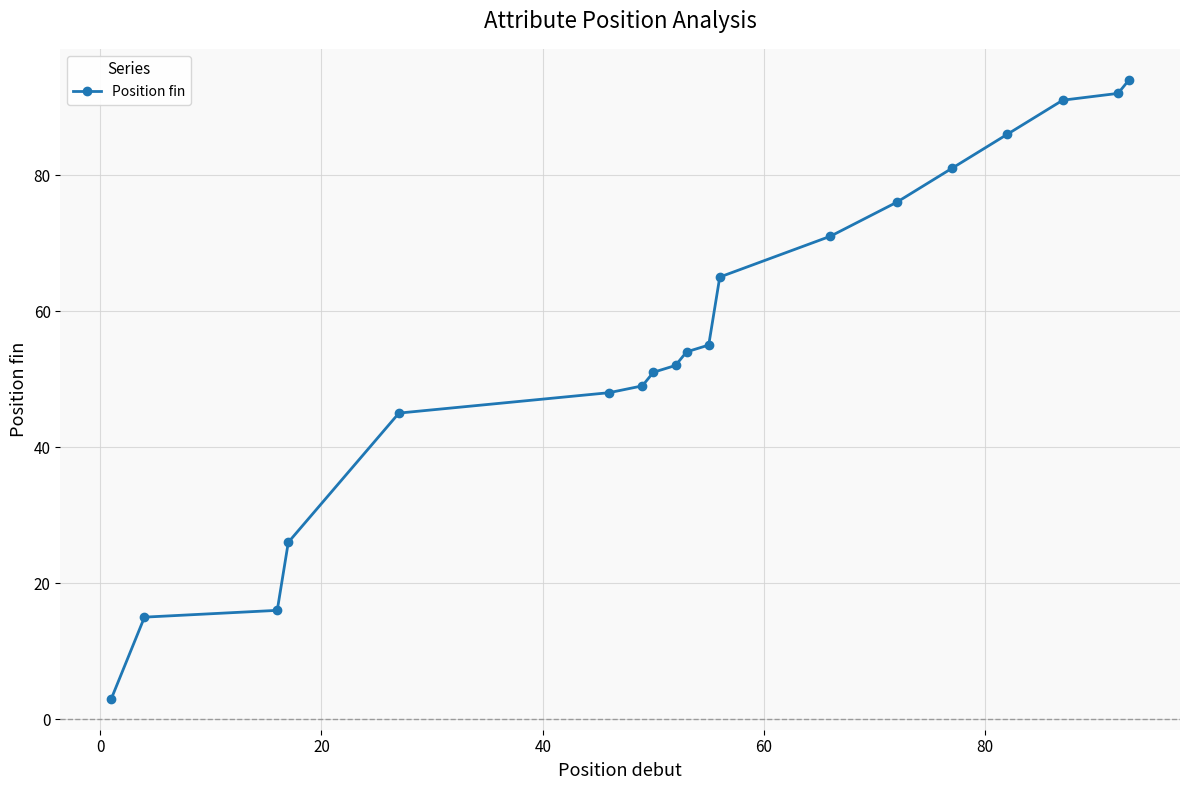

What is the minimum value shown in the chart?

3